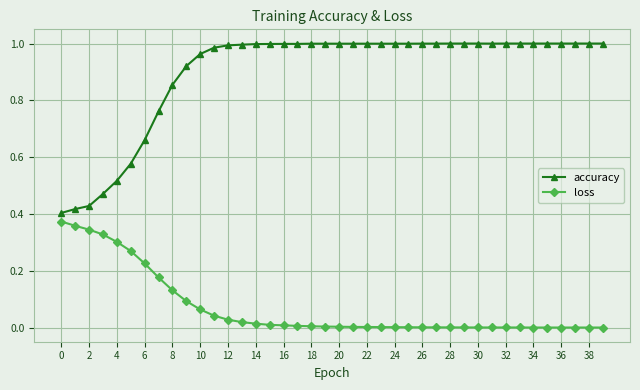

How many series are shown in this chart?

2